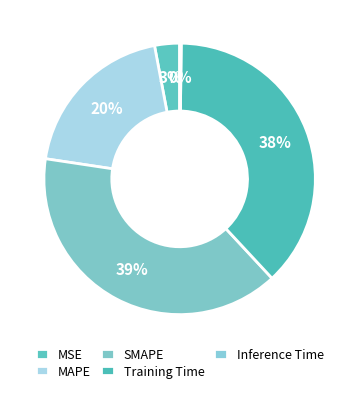

How many slices are in this pie chart?

5